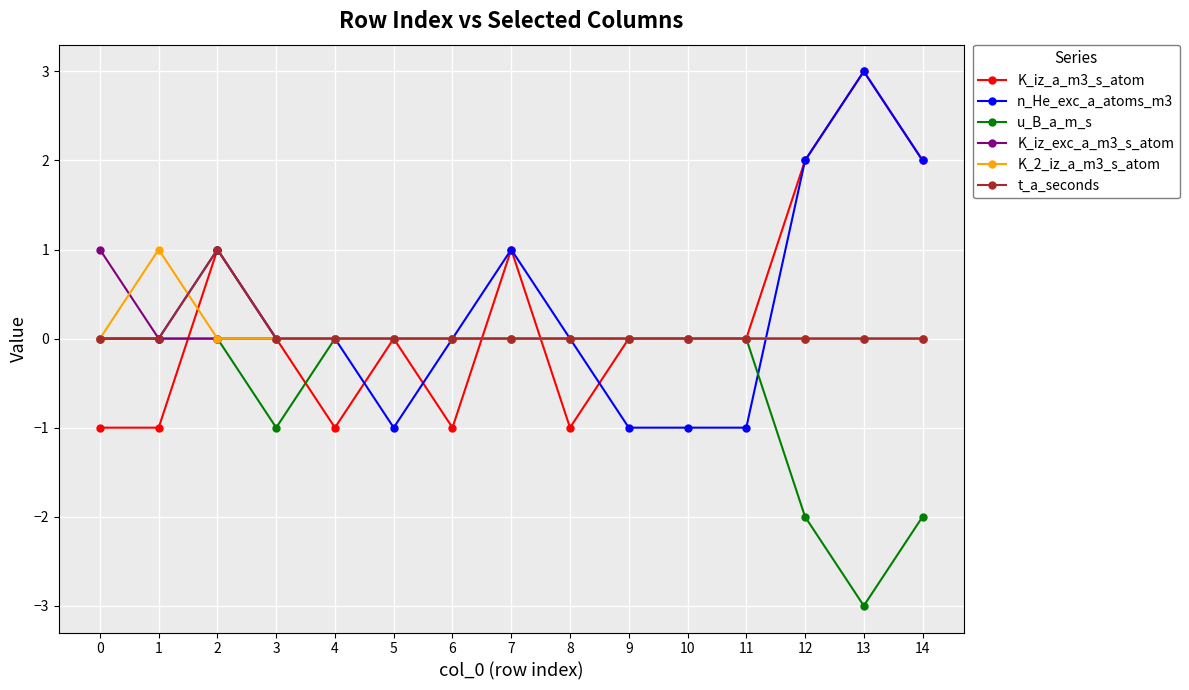

Count the K_iz_exc_a_m3_s_atom values in the range 0 to 1.

15